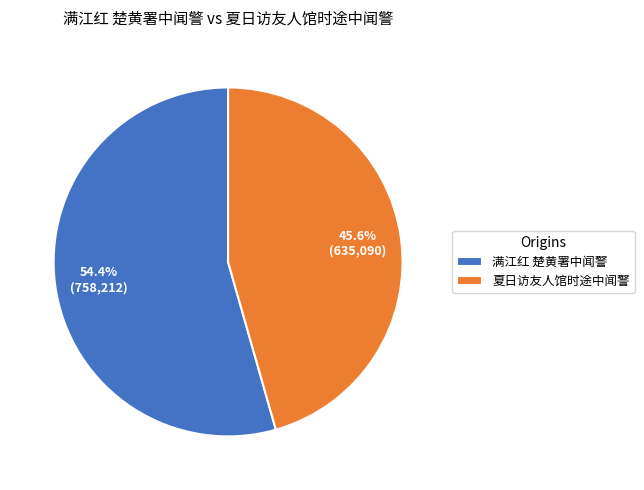

The 夏日访友人馆时途中闻警 slice represents 57% of the pie. True or false?

False